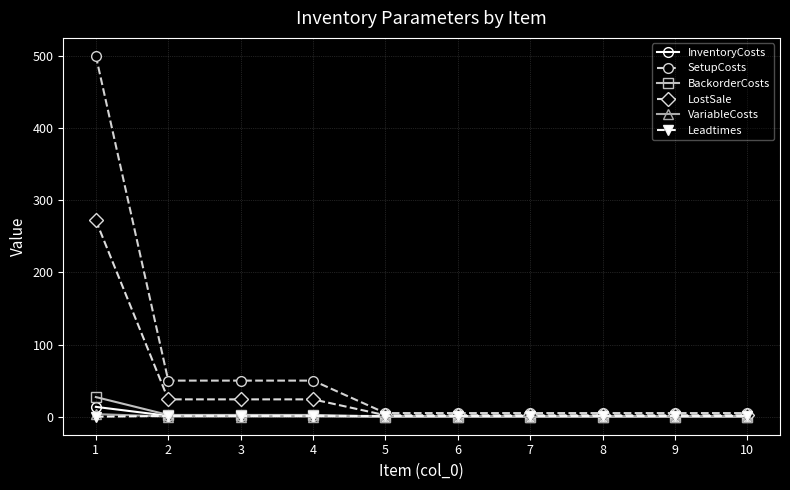

Which series has the largest total across all categories?

SetupCosts